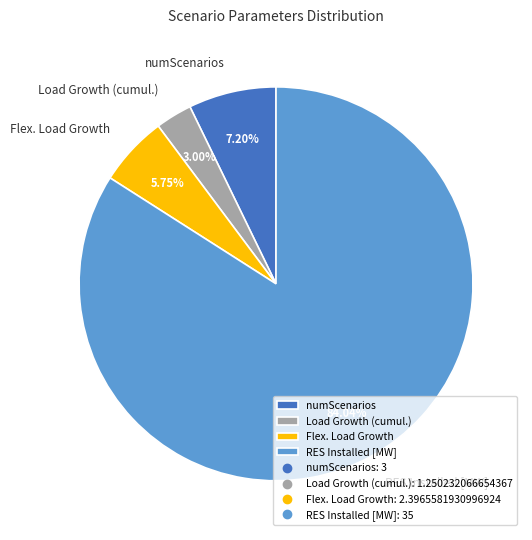

How much of the chart is everything except RES Installed [MW]?

16.0%